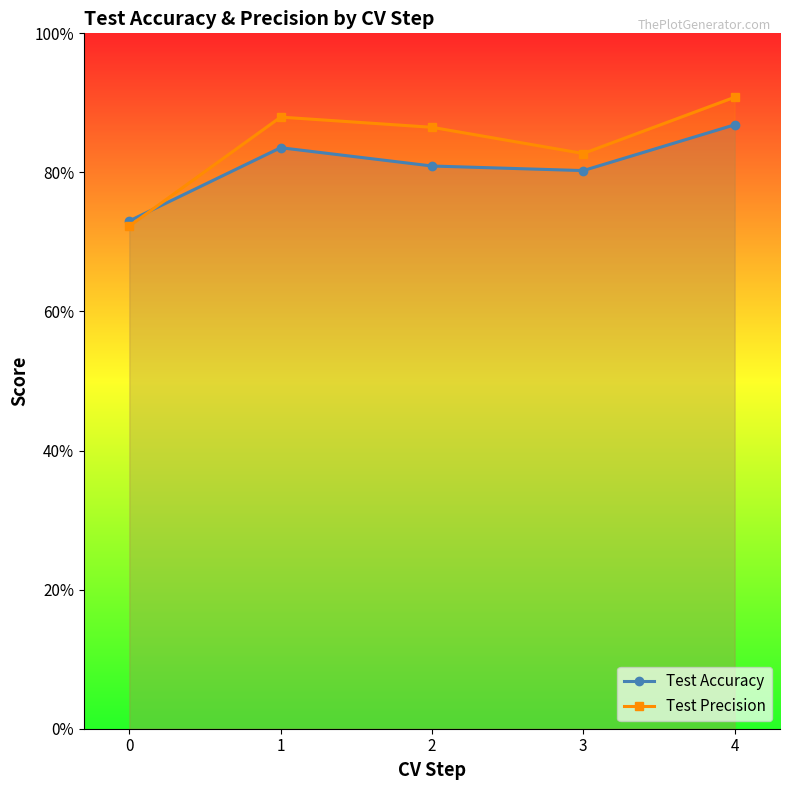

What are all the series names shown in the legend?

Test Accuracy, Test Precision